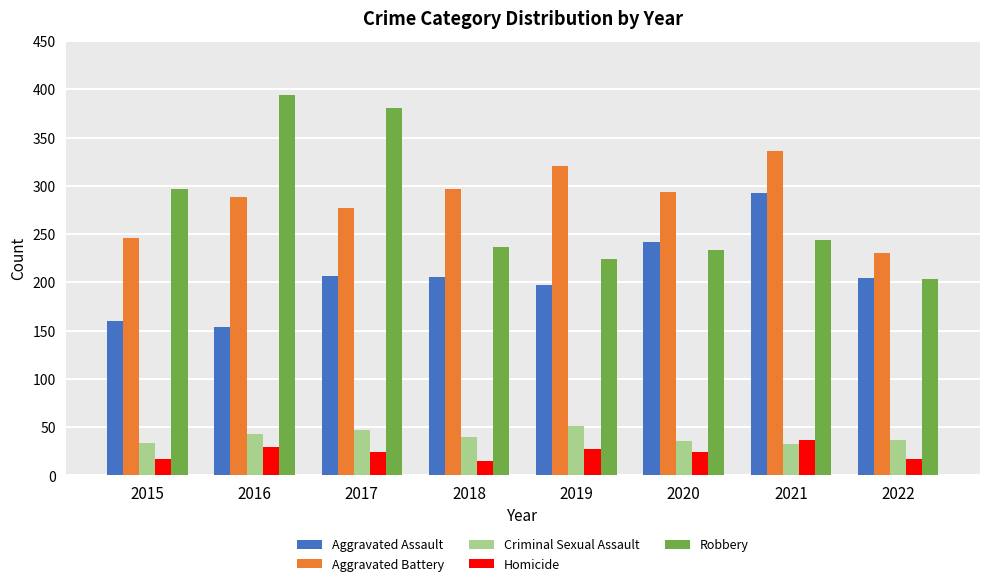

Is it true that Robbery equals 297 at 2015?

True